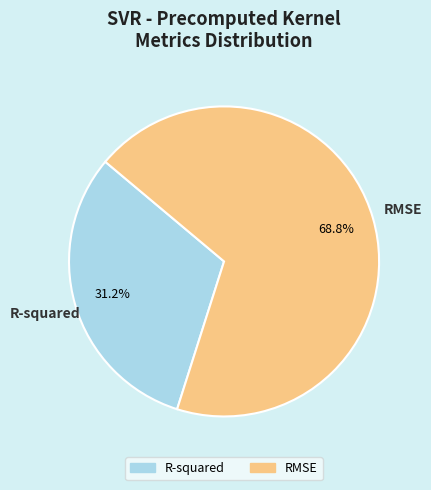

To the nearest percent, what is the combined percentage of R-squared and RMSE?

100%